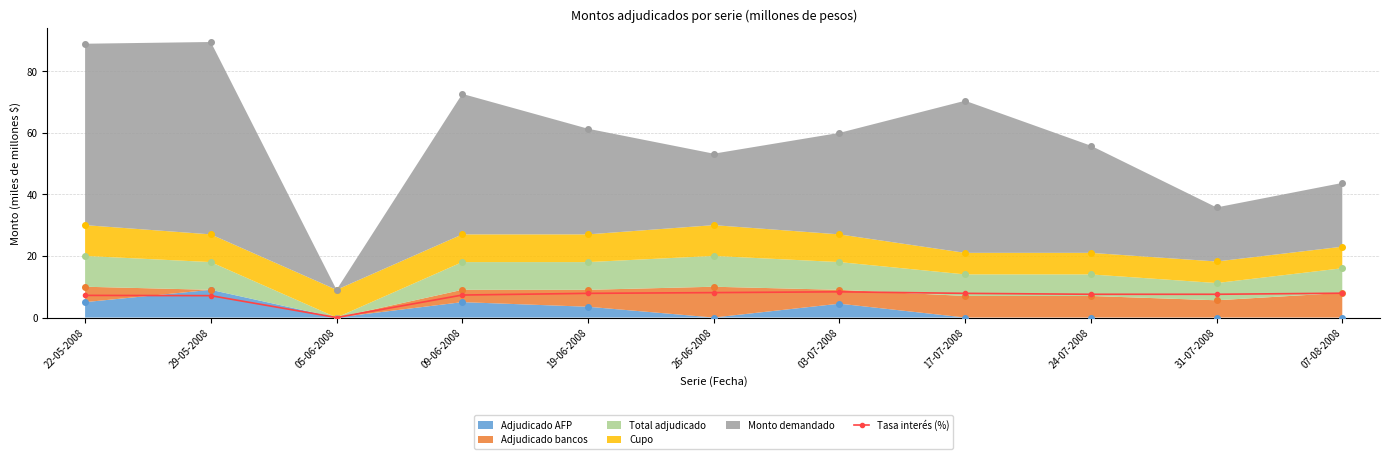

What is the sum of all values?

76.7